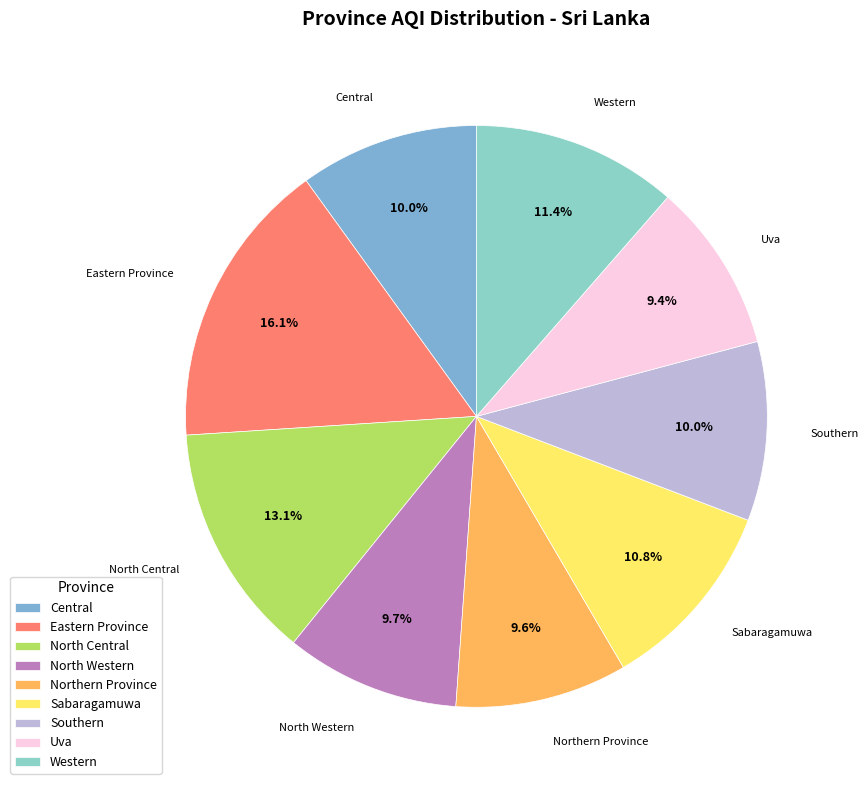

Does Uva represent more than half of the total?

No